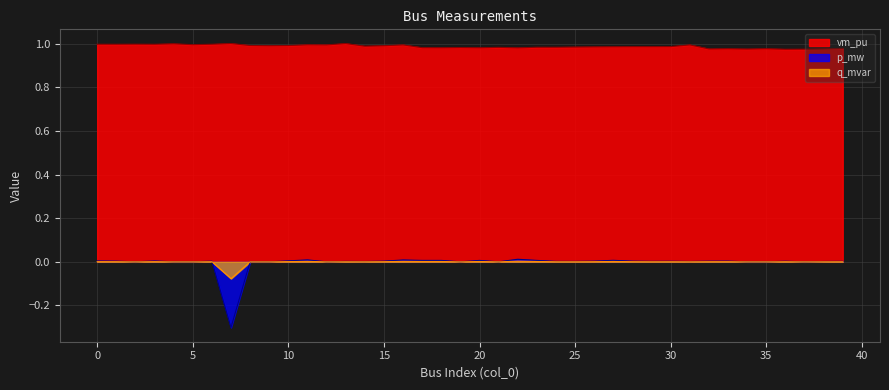

True or false: q_mvar and p_mw intersect in this chart.

True